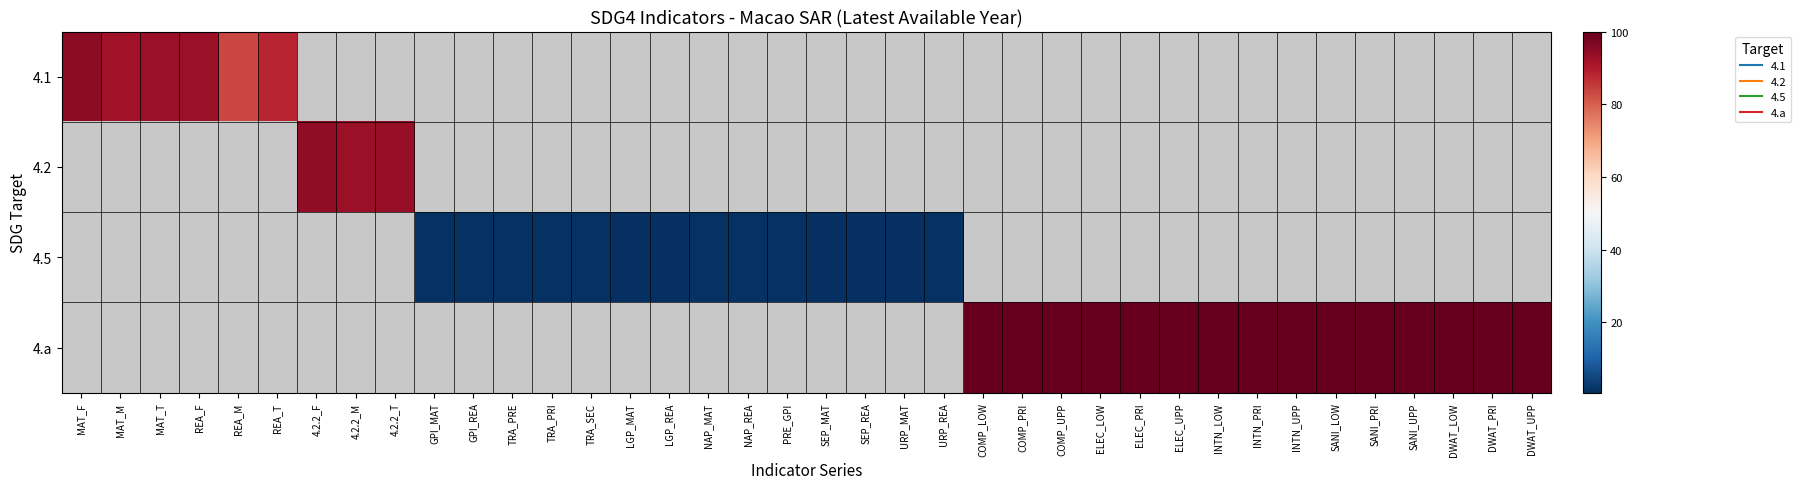

Which has a higher value, NAP_REA or 4.2.2_T?

4.2.2_T